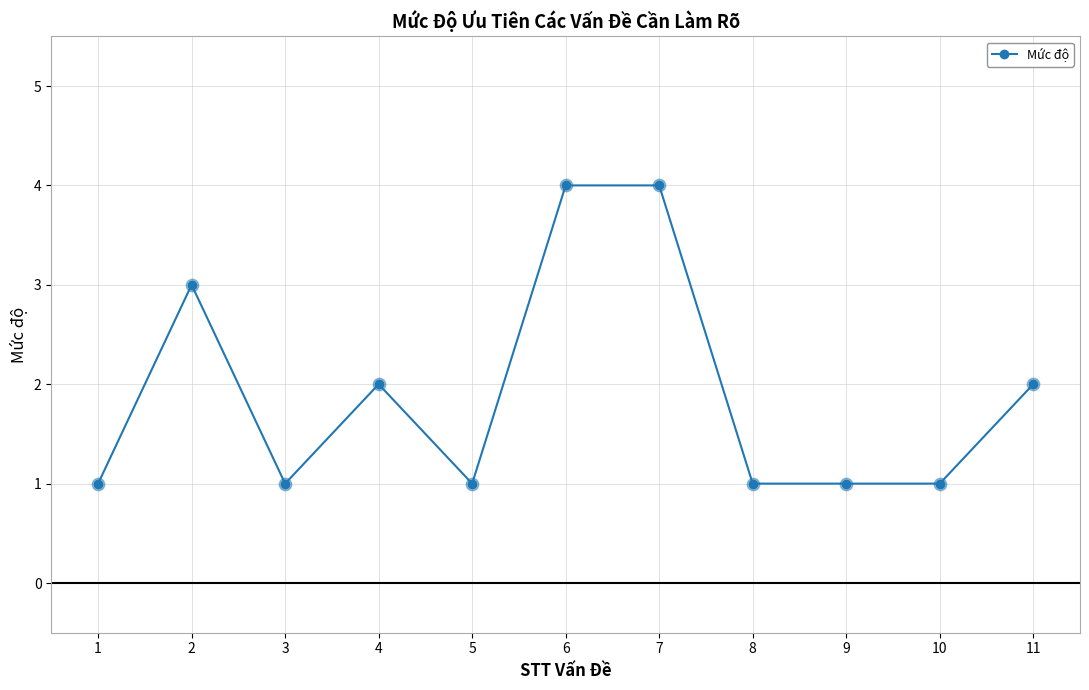

Between 11 and 3, which is larger?

11